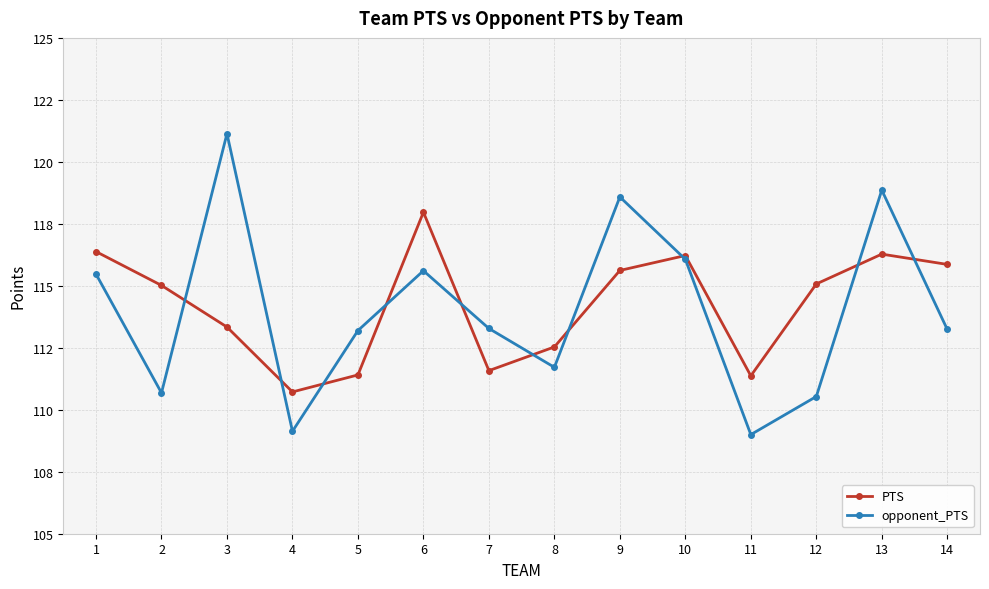

True or false: opponent_PTS has a value of 197.6 at 1.

False